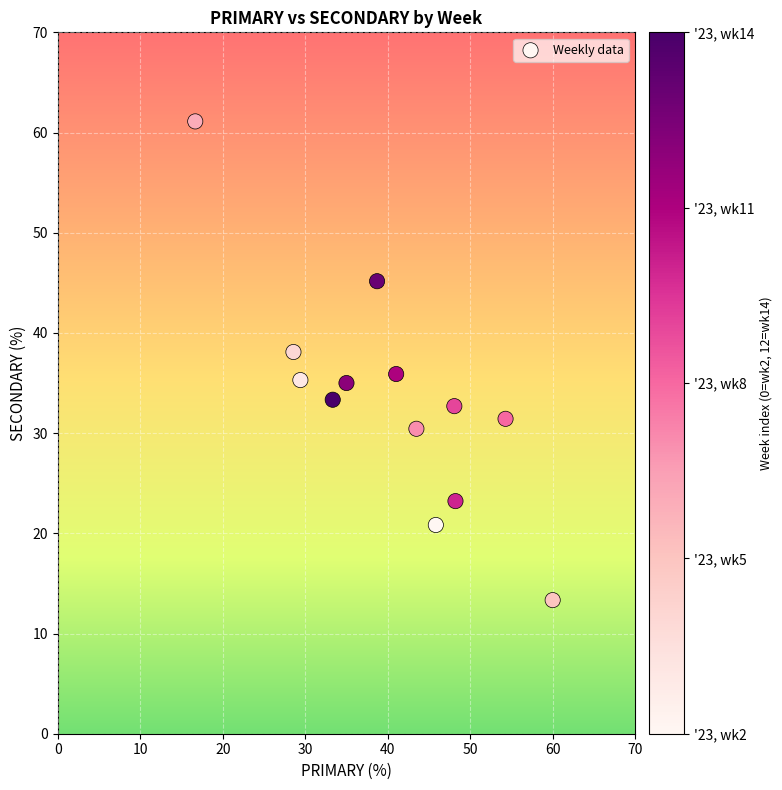

What is the range of X values (max minus min)?

43.3